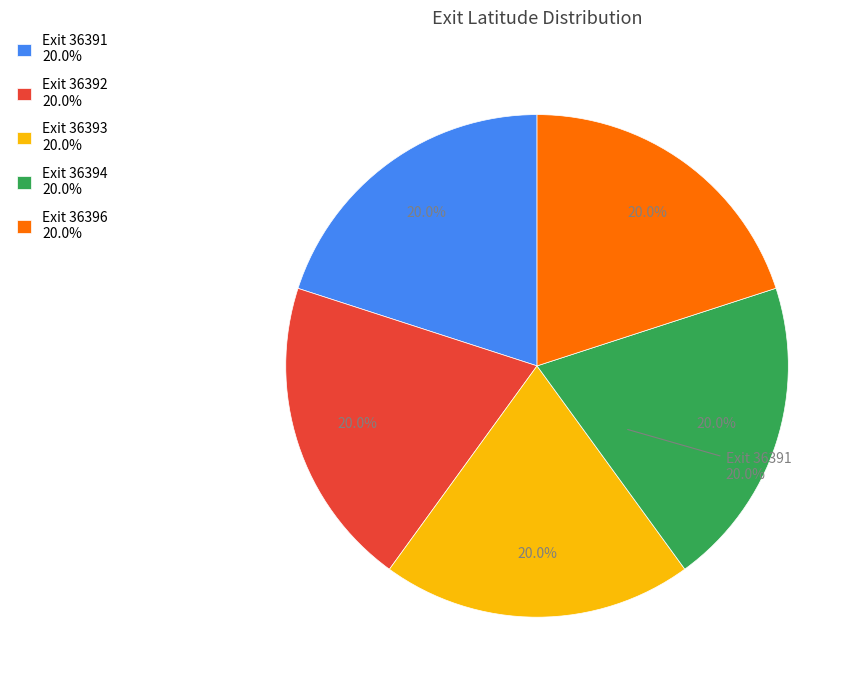

Combined, what portion of the pie is Exit 36391 and Exit 36394?

40.0%